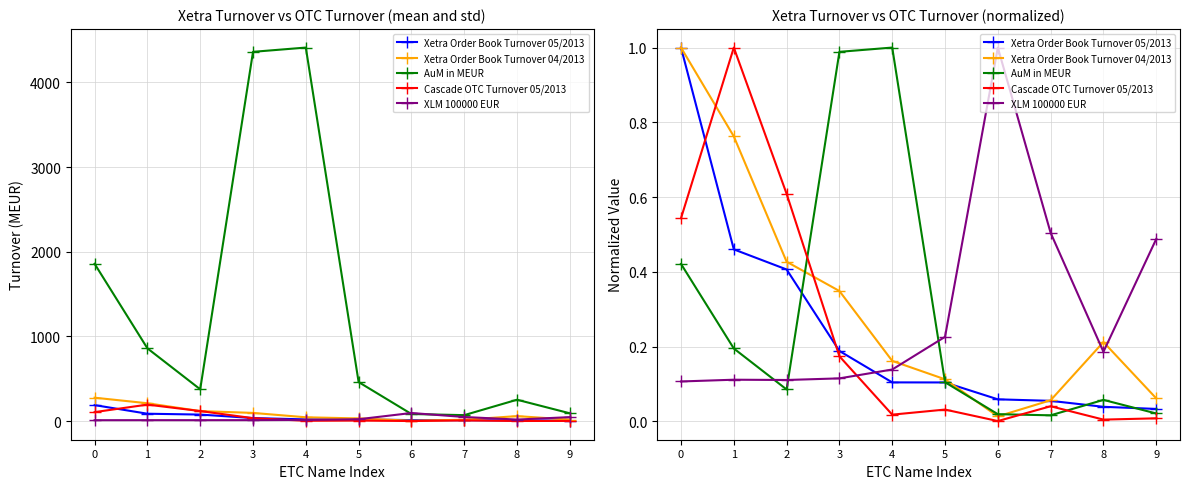

Count the number of categories in the chart.

10